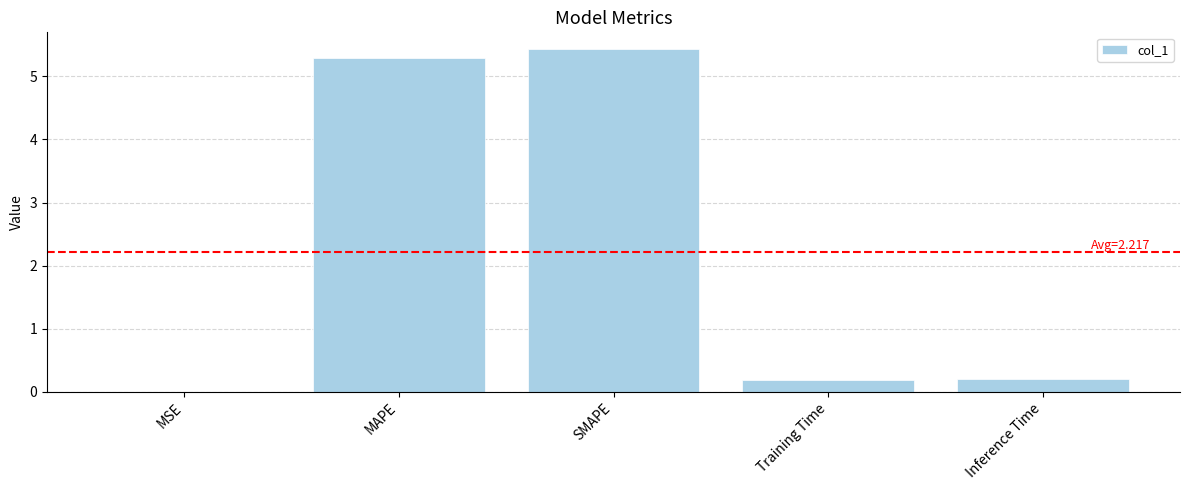

What is the greatest value displayed?

5.4